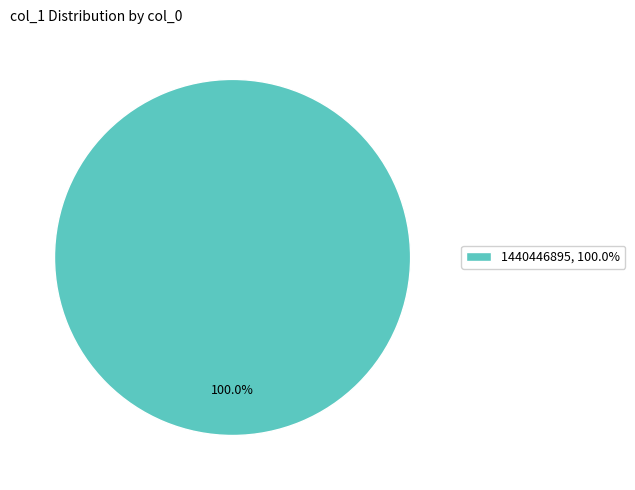

Which category accounts for the majority?

1440446895, 100.0%